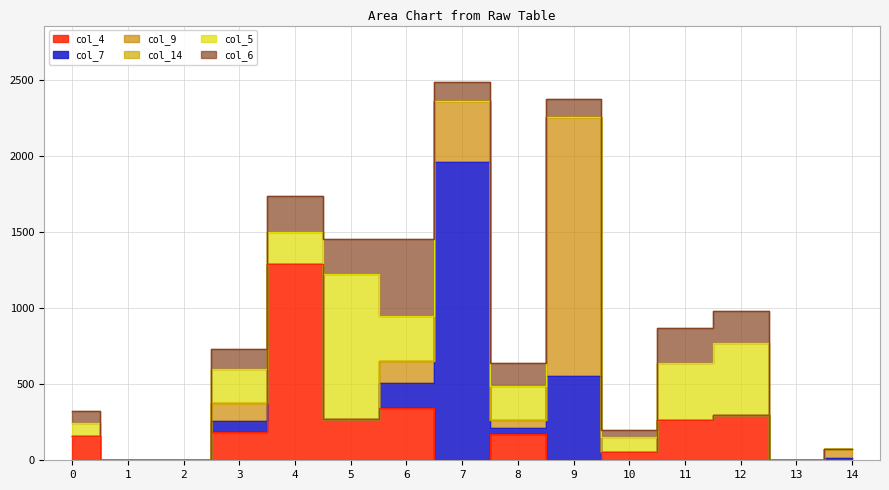

Between which two adjacent categories do col_9 and col_7 first intersect?

7 and 8